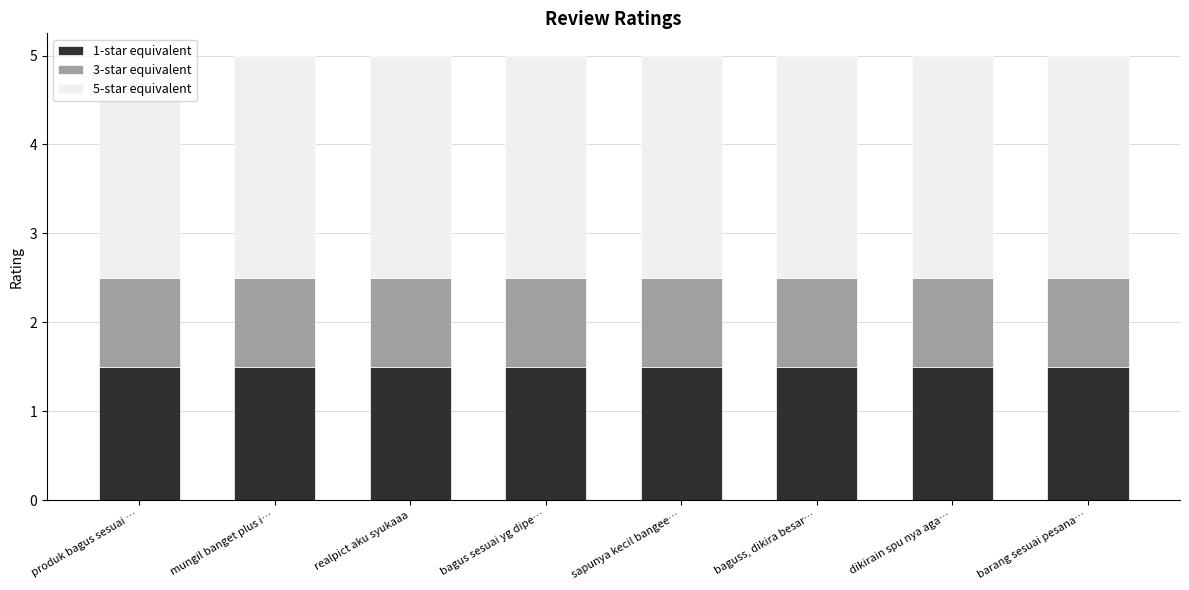

What is the lowest value of the 1-star equivalent series?

1.5